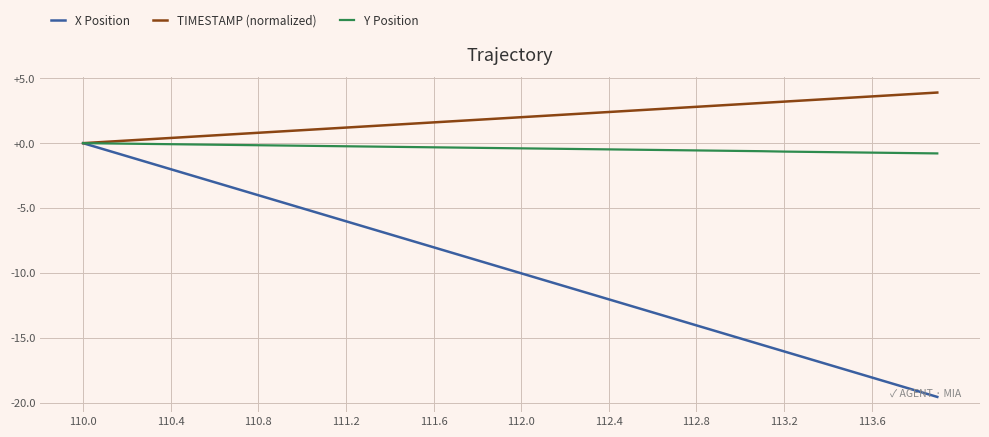

What is the smallest value displayed?

-19.6